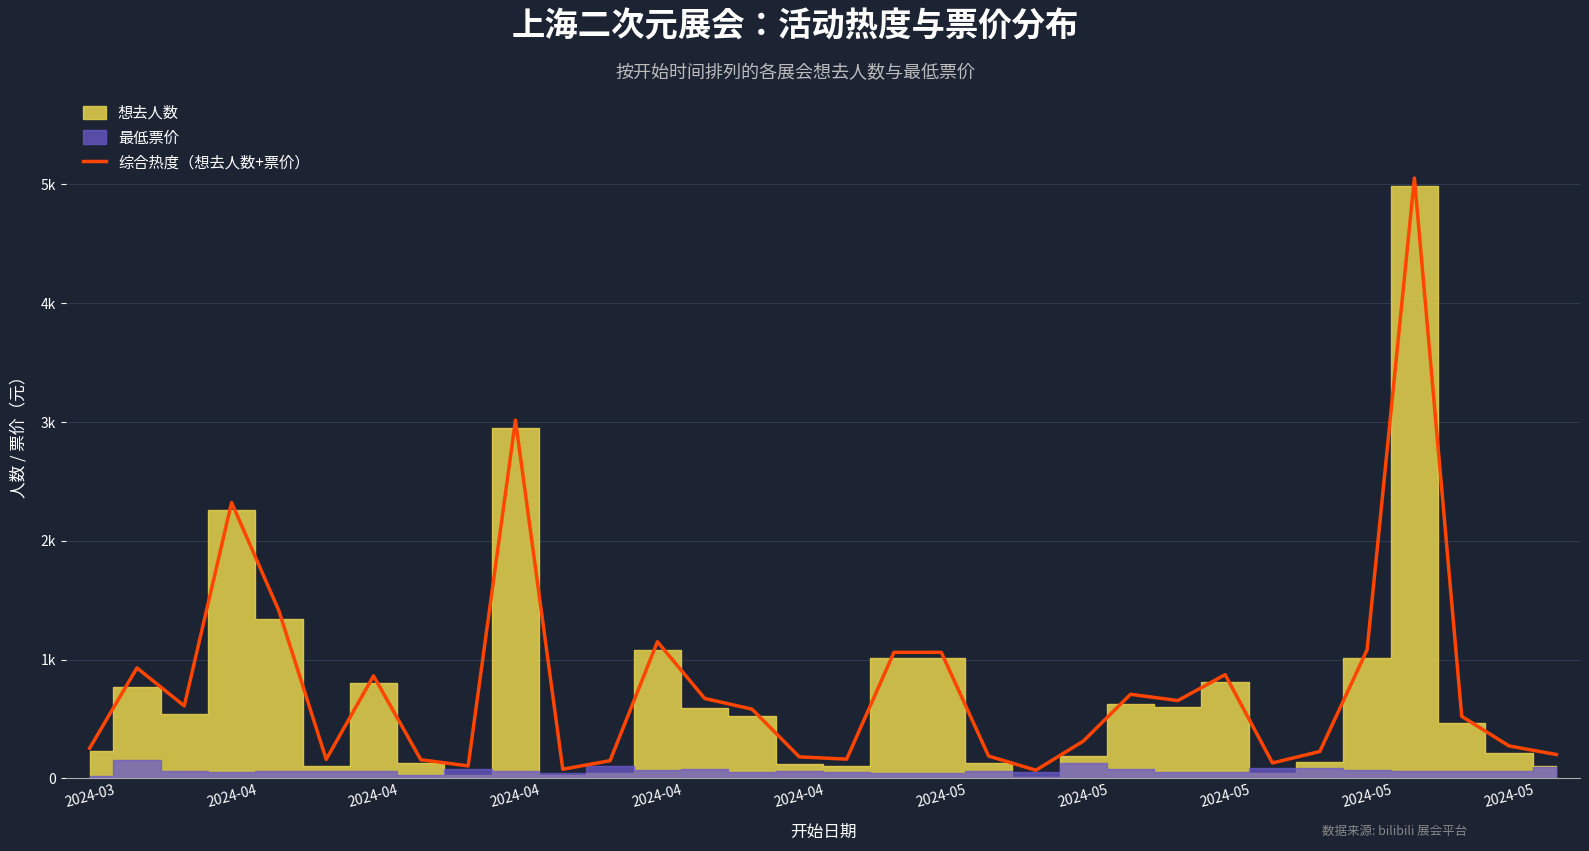

Rank the categories by value from highest to lowest.

28, 2024-05, 2024-04, 2024-04, 12, 27, 17, 18, 2024-04, 24, 2024-05, 22, 13, 23, 2024-04, 14, 29, 21, 30, 2024-03, 26, 31, 19, 15, 16, 2024-04, 2024-05, 11, 25, 2024-05, 2024-05, 20